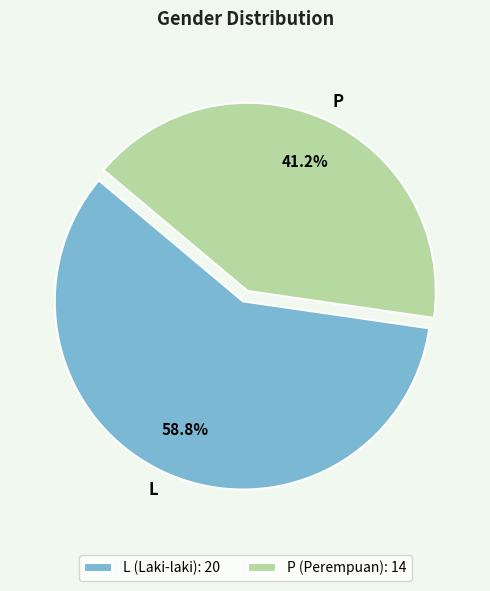

Count the number of slices in the pie.

2